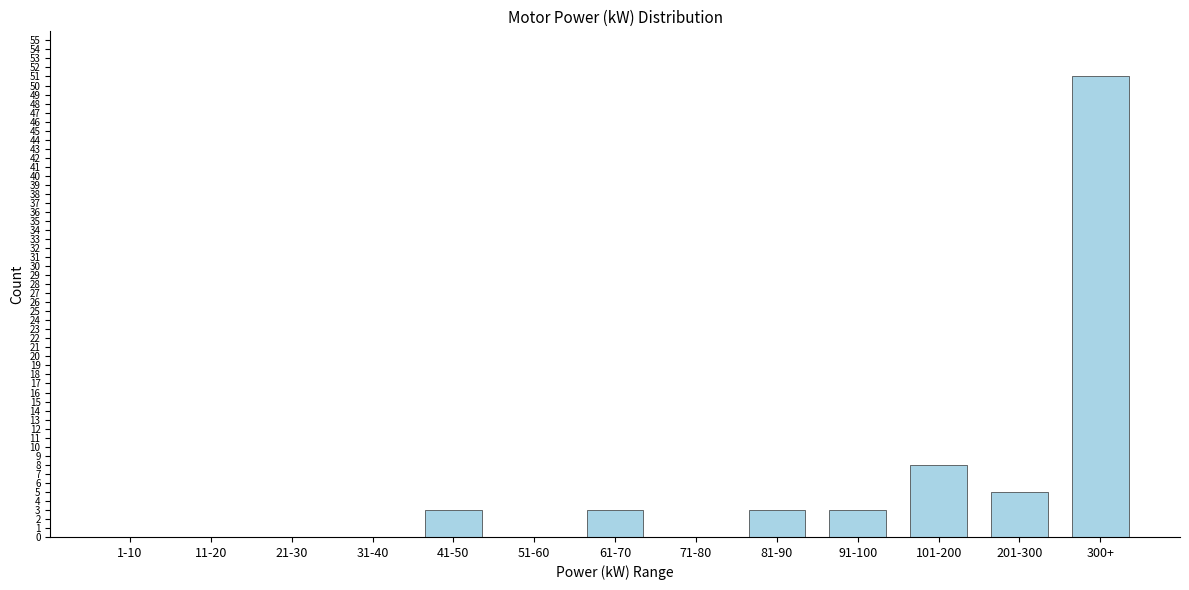

Reading left to right, list all the values displayed in this chart.

1-10=0	11-20=0	21-30=0	31-40=0	41-50=3	51-60=0	61-70=3	71-80=0	81-90=3	91-100=3	101-200=8	201-300=5	300+=51